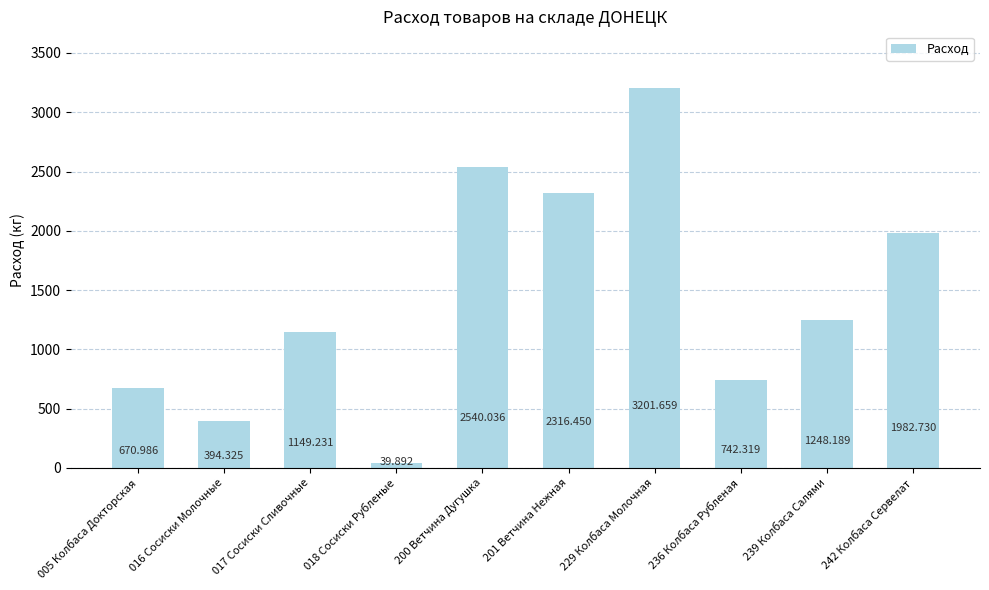

How many bars are there in total?

10